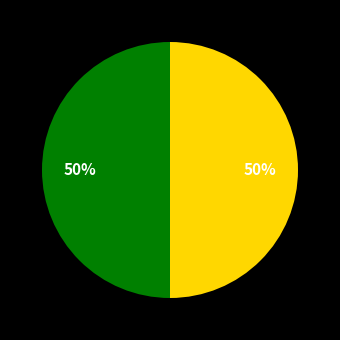

To the nearest percent, what is the average slice percentage?

50%